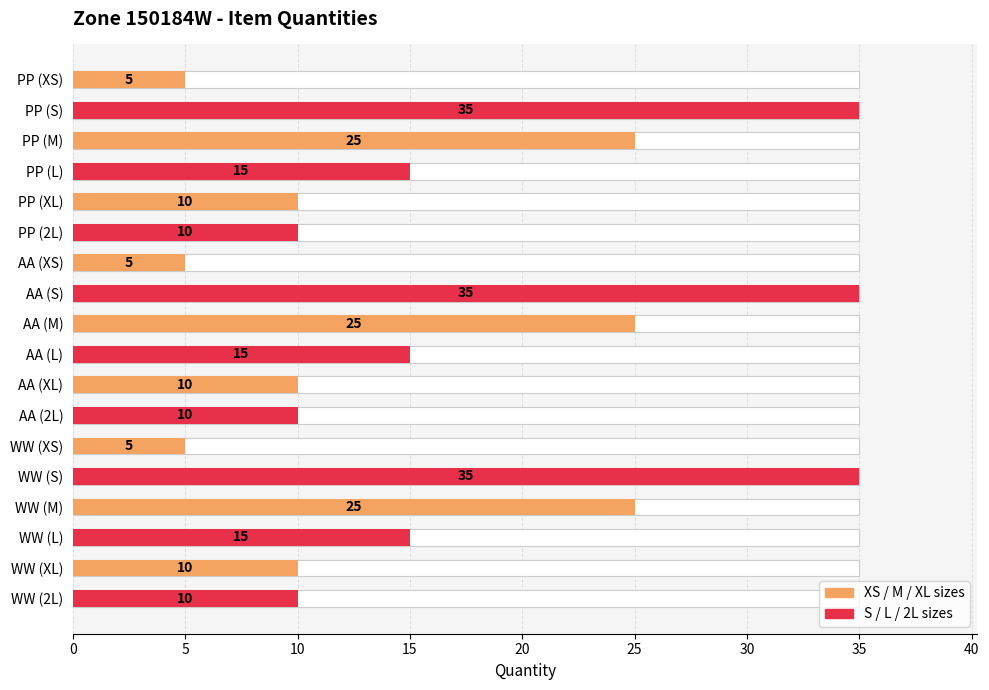

What is the maximum value shown in the chart?

35